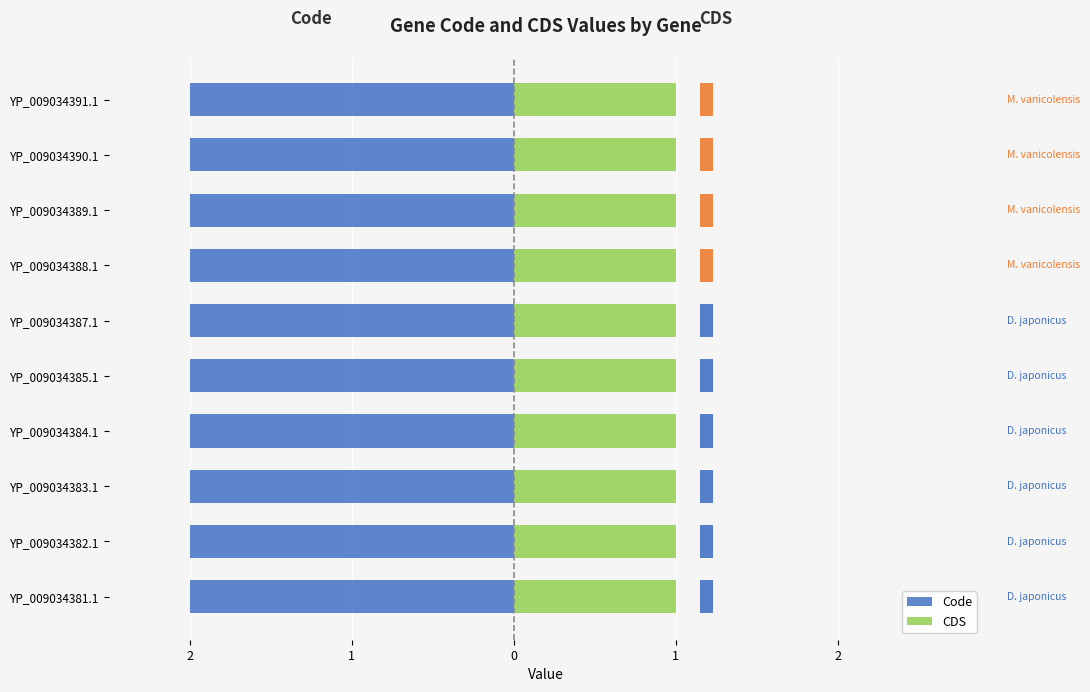

What is the greatest value displayed?

2